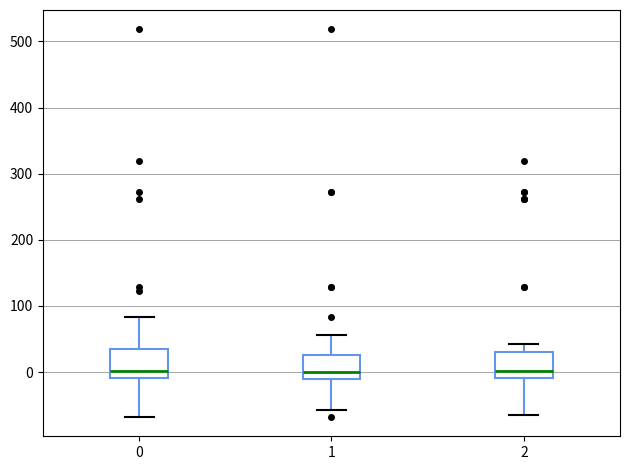

Reading left to right, transcribe this box plot: for each box, give where its median line is, the range the box spans, and where its two whiskers end, as read against the y-axis. The values are not printed on the chart, so give them approximately, as read against the axis.

0: median 0, box -10 to 40, whiskers -70 to 80
1: median 0, box -10 to 30, whiskers -60 to 60
2: median 0, box -10 to 30, whiskers -70 to 40